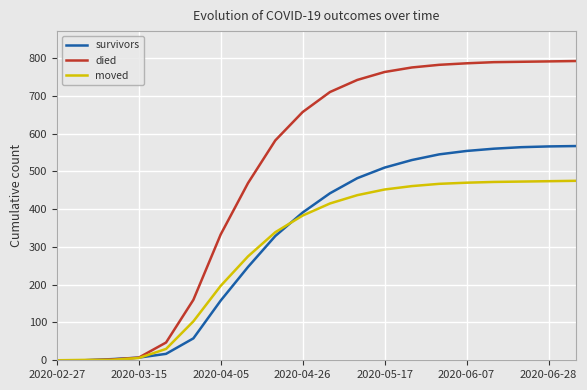

Which series has the widest spread of values?

died